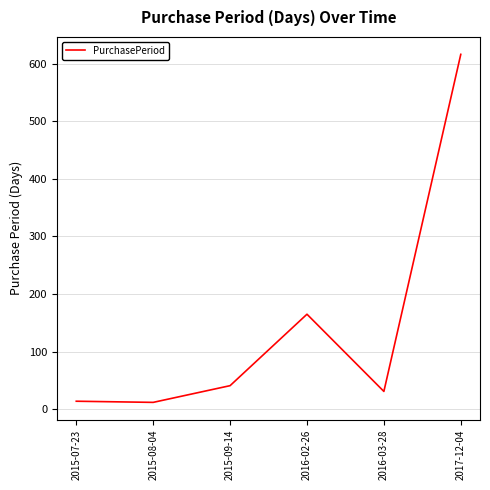

True or false: there are more than 1 points higher than both neighbors.

False